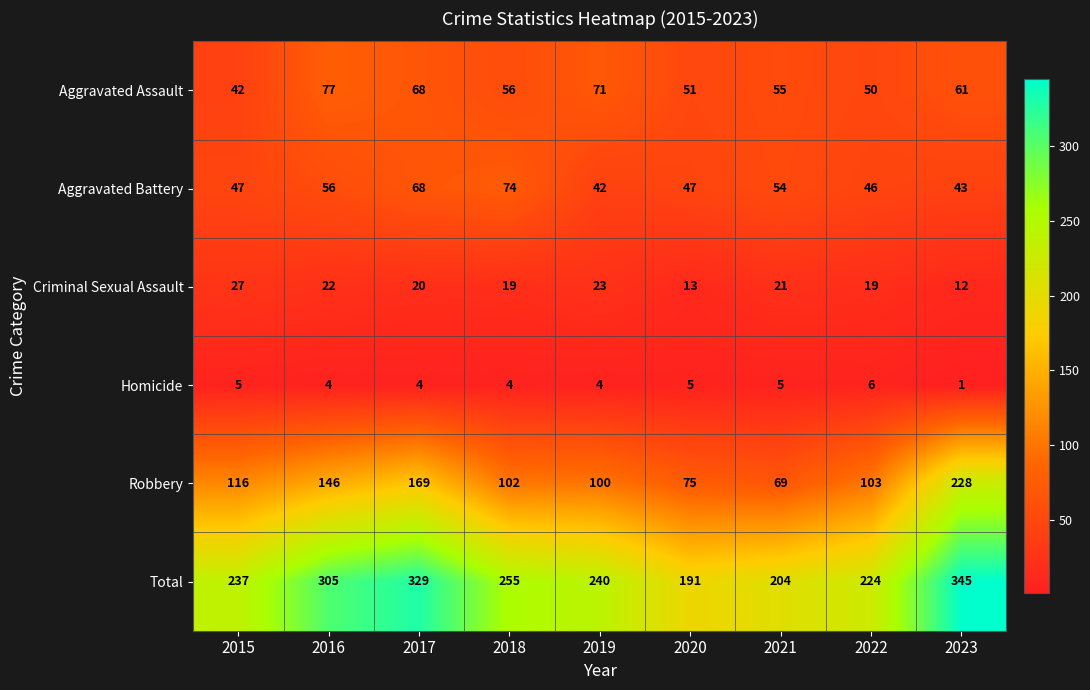

What is the difference between the maximum and minimum values in the Criminal Sexual Assault series?

15